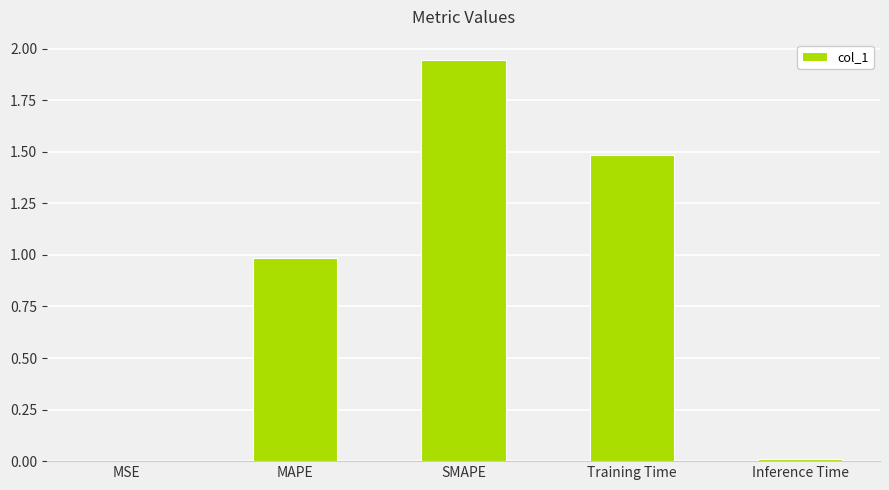

The value at Training Time is 1.5. True or false?

True